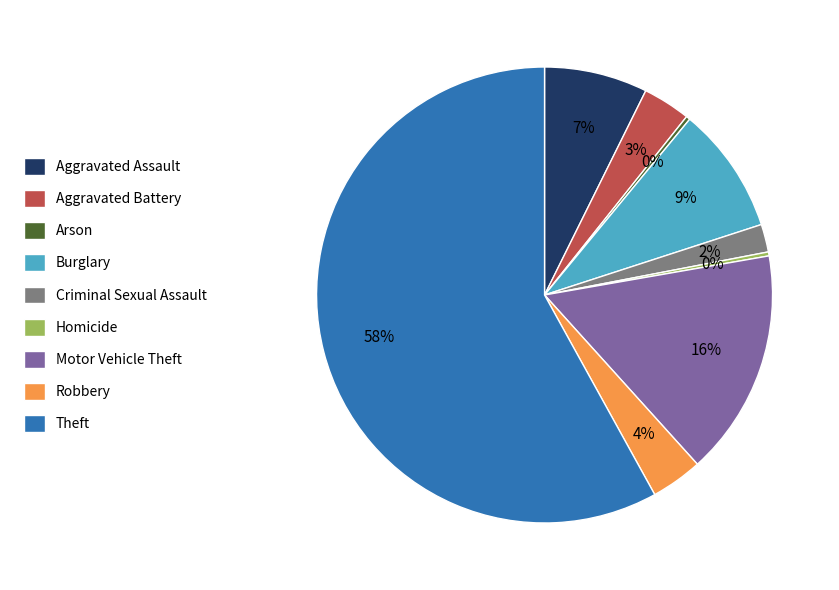

Which category has the biggest portion of the pie?

Theft